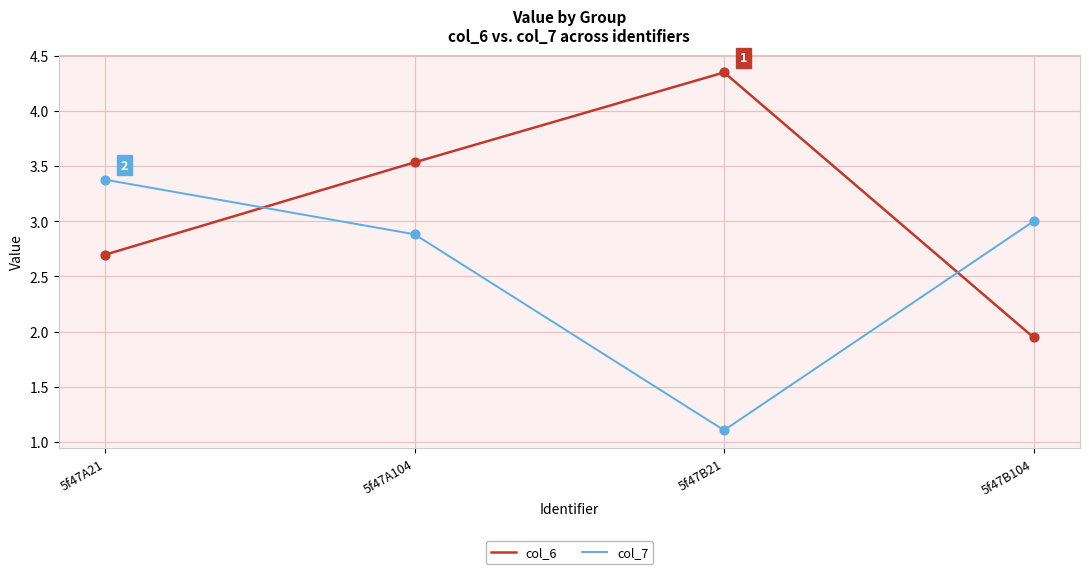

What are all the series names shown in the legend?

col_6, col_7